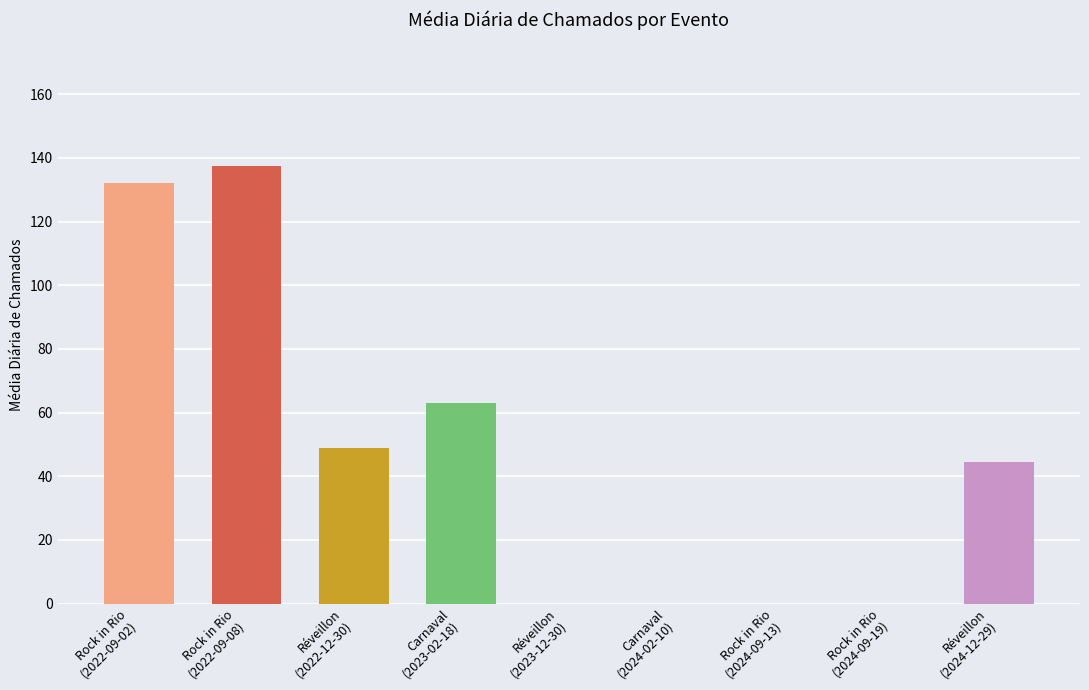

What is the maximum value shown in the chart?

137.5